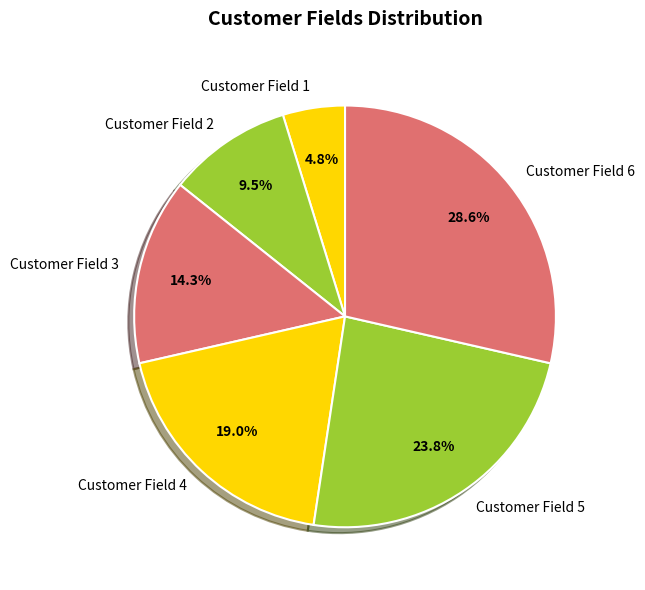

What portion of the pie excludes Customer Field 2?

90.5%